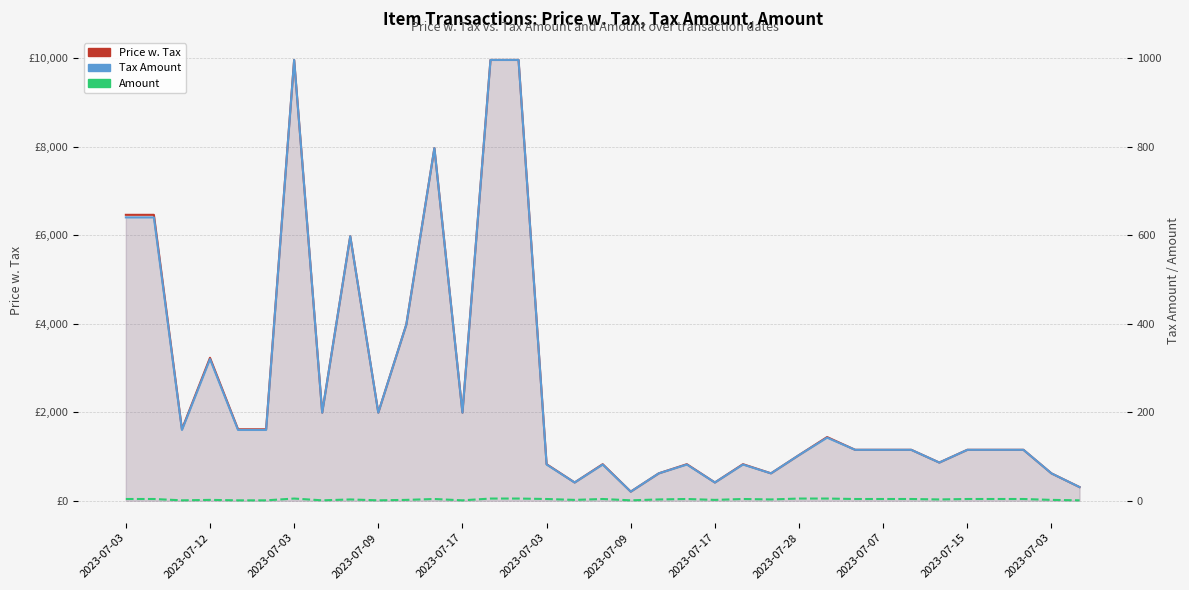

Which series has the largest total across all categories?

Price w. Tax